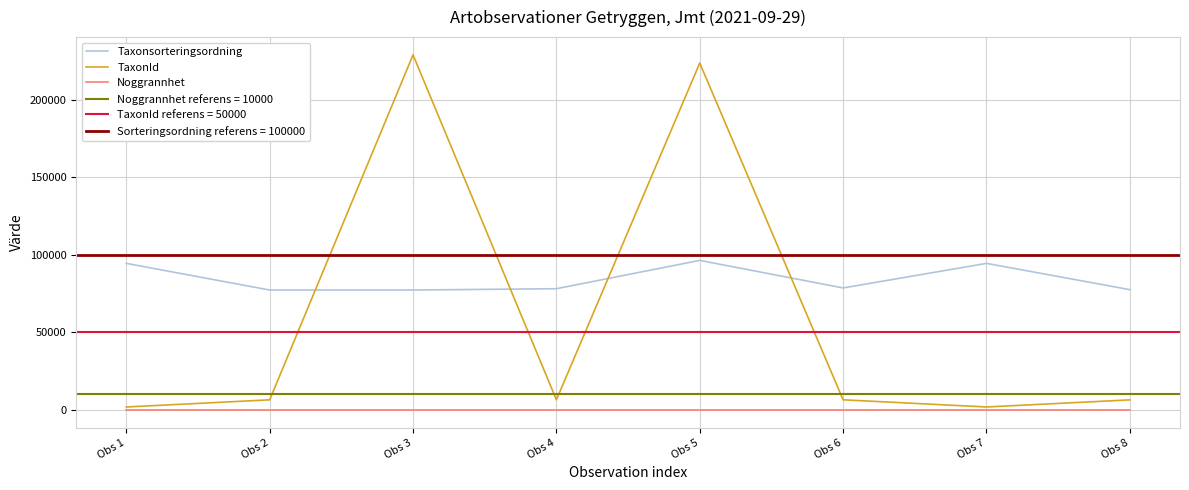

Reading left to right, extract all data points from this chart.

Taxonsorteringsordning: Obs 1=94440	Obs 2=77258	Obs 3=77259	Obs 4=78098	Obs 5=96369	Obs 6=78596	Obs 7=94440	Obs 8=77506
TaxonId: Obs 1=1841	Obs 2=6446	Obs 3=228912	Obs 4=6453	Obs 5=223621	Obs 6=6462	Obs 7=1841	Obs 8=6425
Noggrannhet: Obs 1=10	Obs 2=10	Obs 3=10	Obs 4=10	Obs 5=10	Obs 6=10	Obs 7=10	Obs 8=10